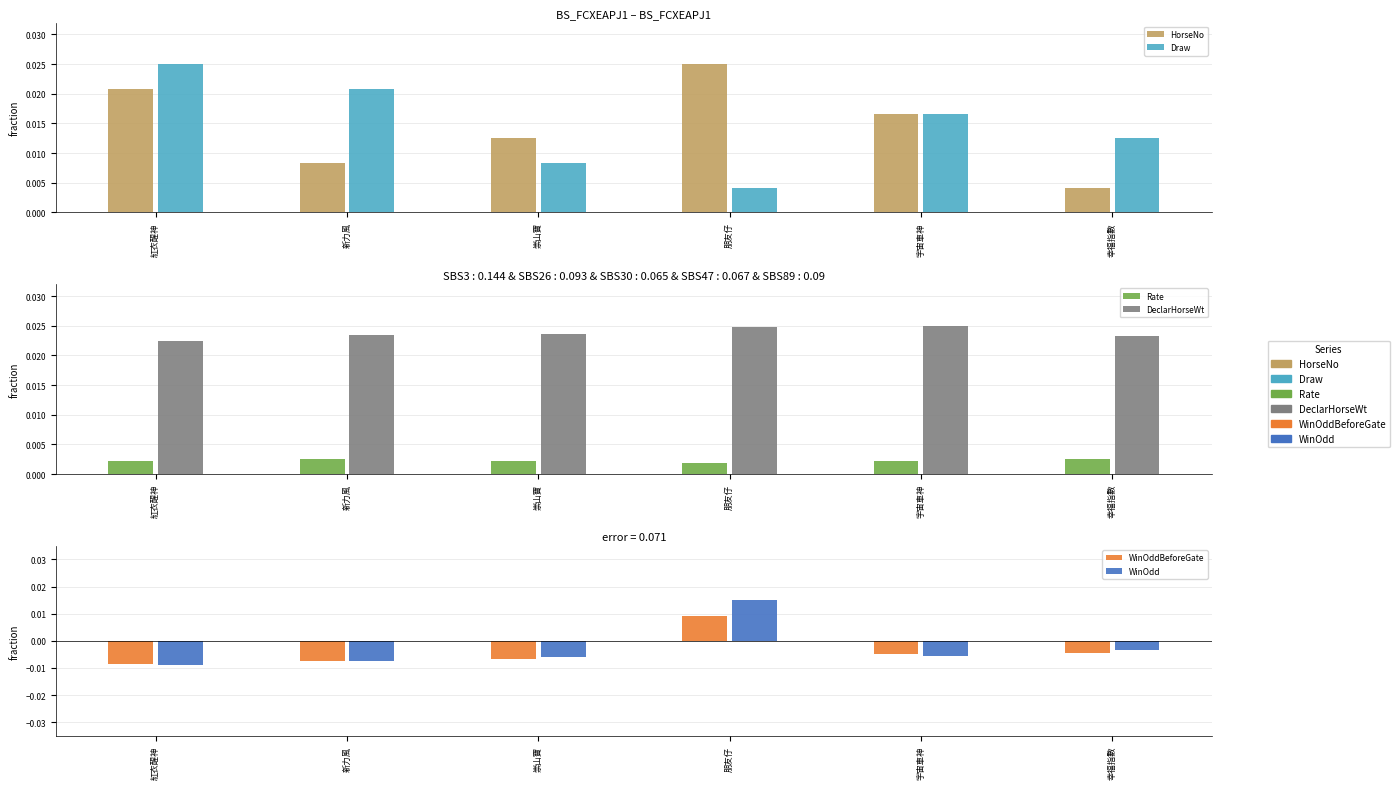

What is the label of the 2nd bar from the right?

宇宙車神